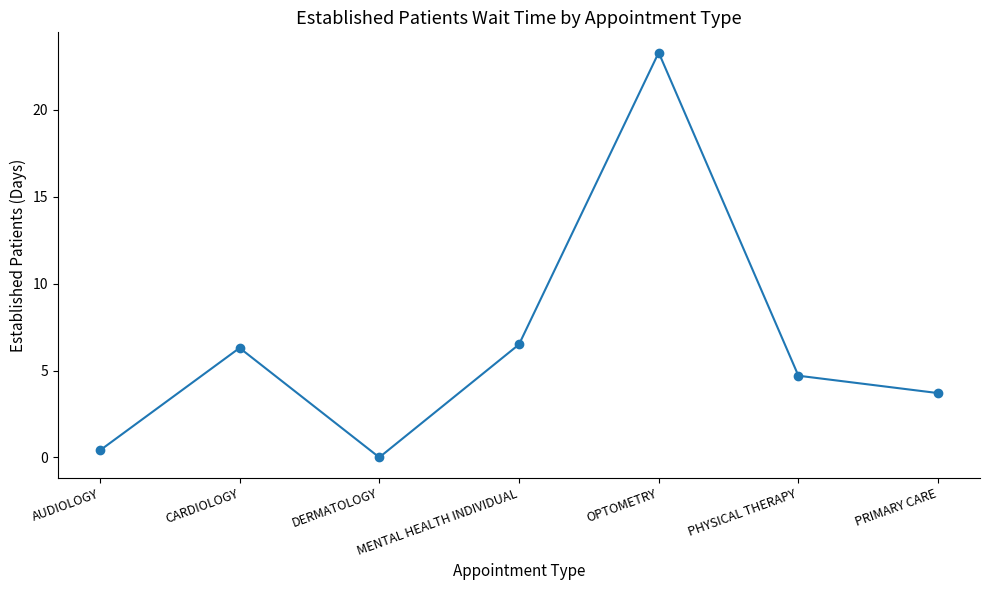

Reading right to left, list all the values displayed in this chart.

3.7	4.7	23.3	6.5	0.0	6.3	0.4